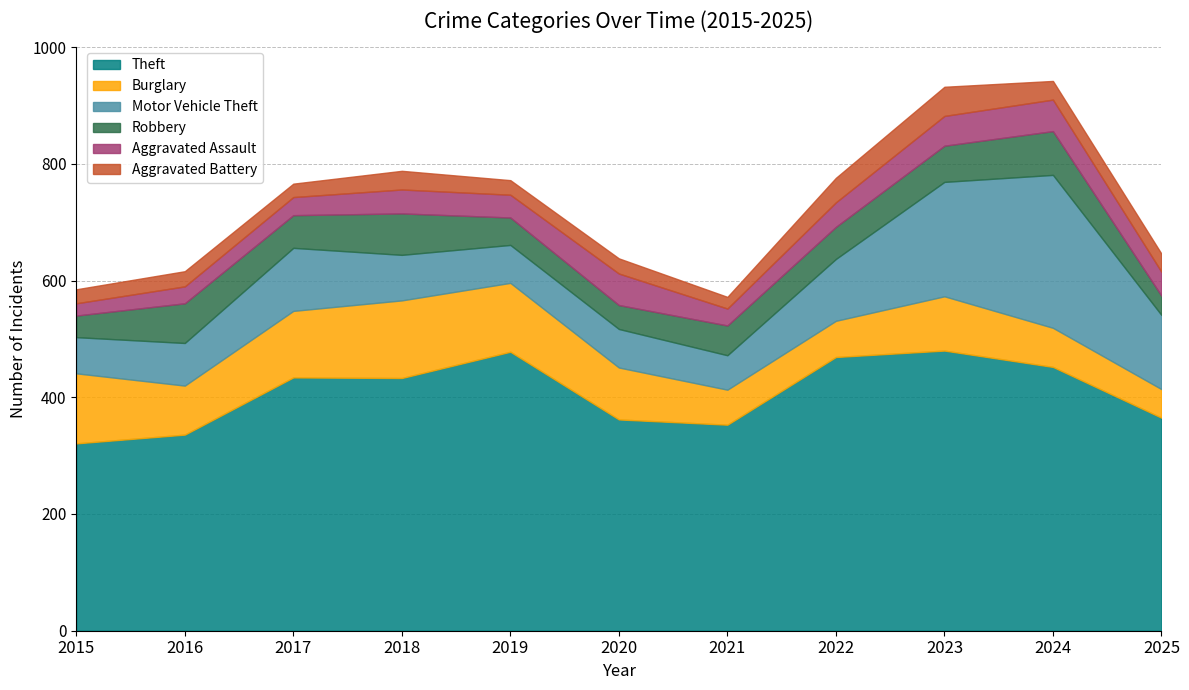

What is the difference between the maximum and minimum values in the Burglary series?

84